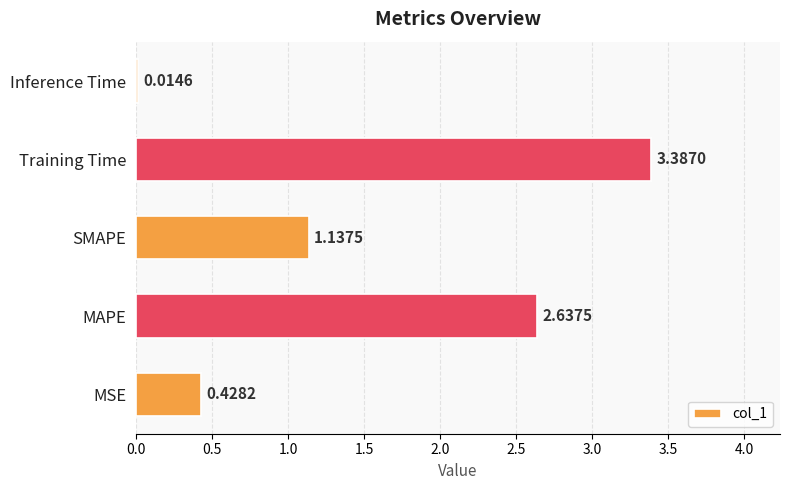

What is the change in value from MSE to Training Time?

+3.0